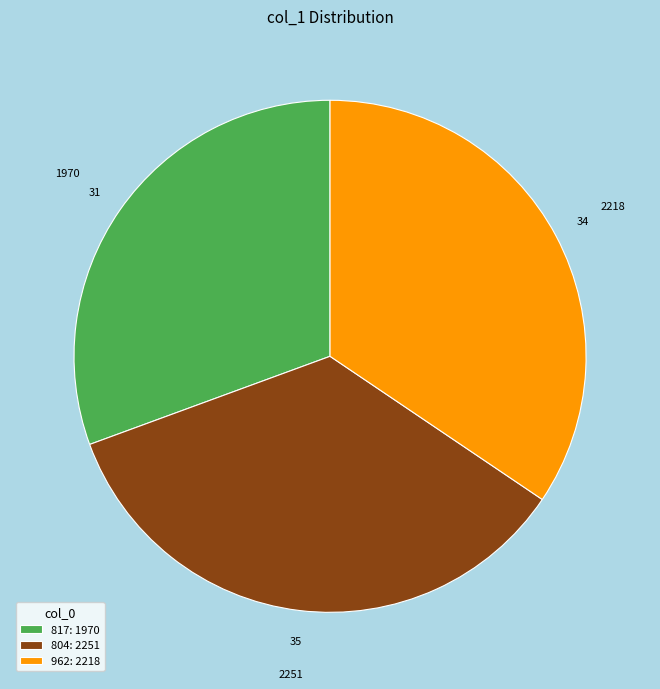

Between 962 and 804, which is larger?

804